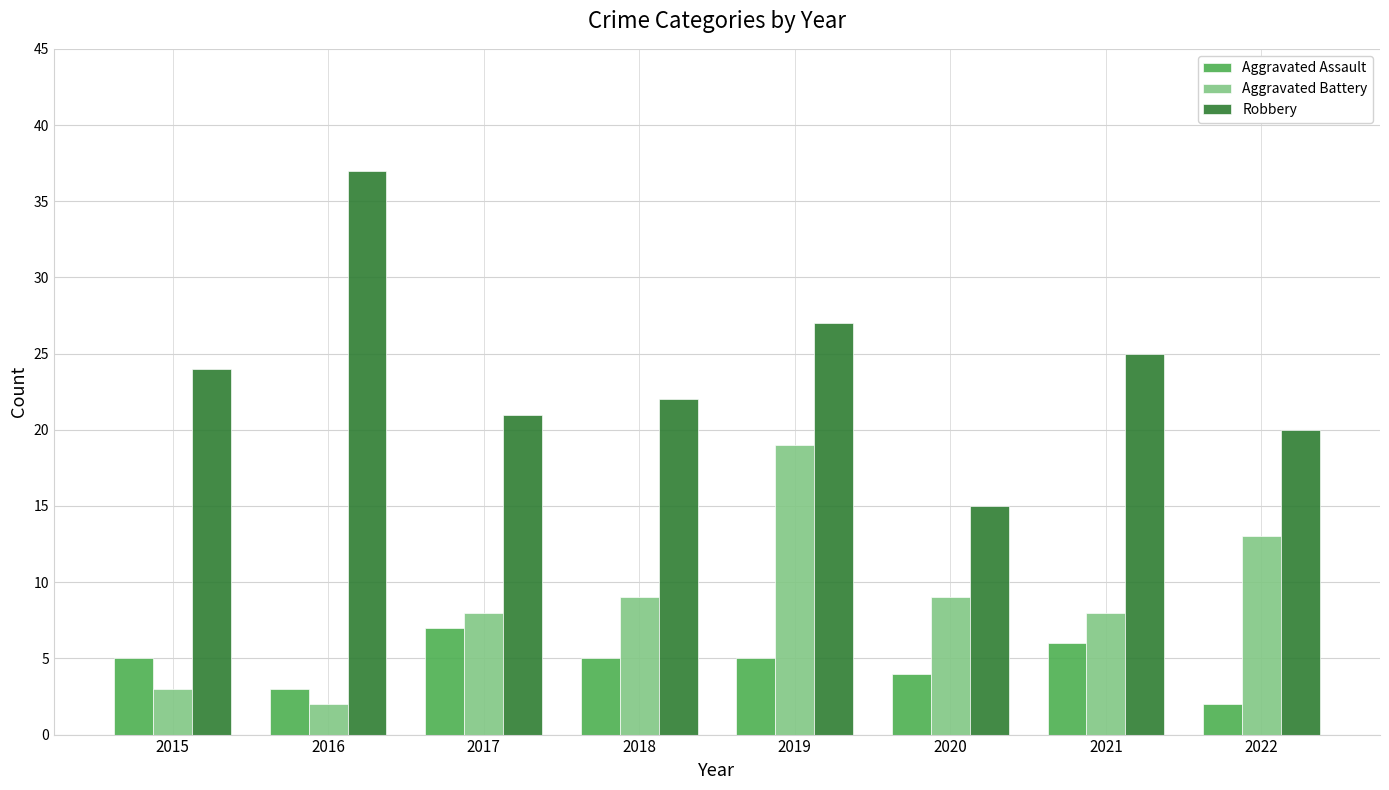

What is the total value across all series at 2017?

36